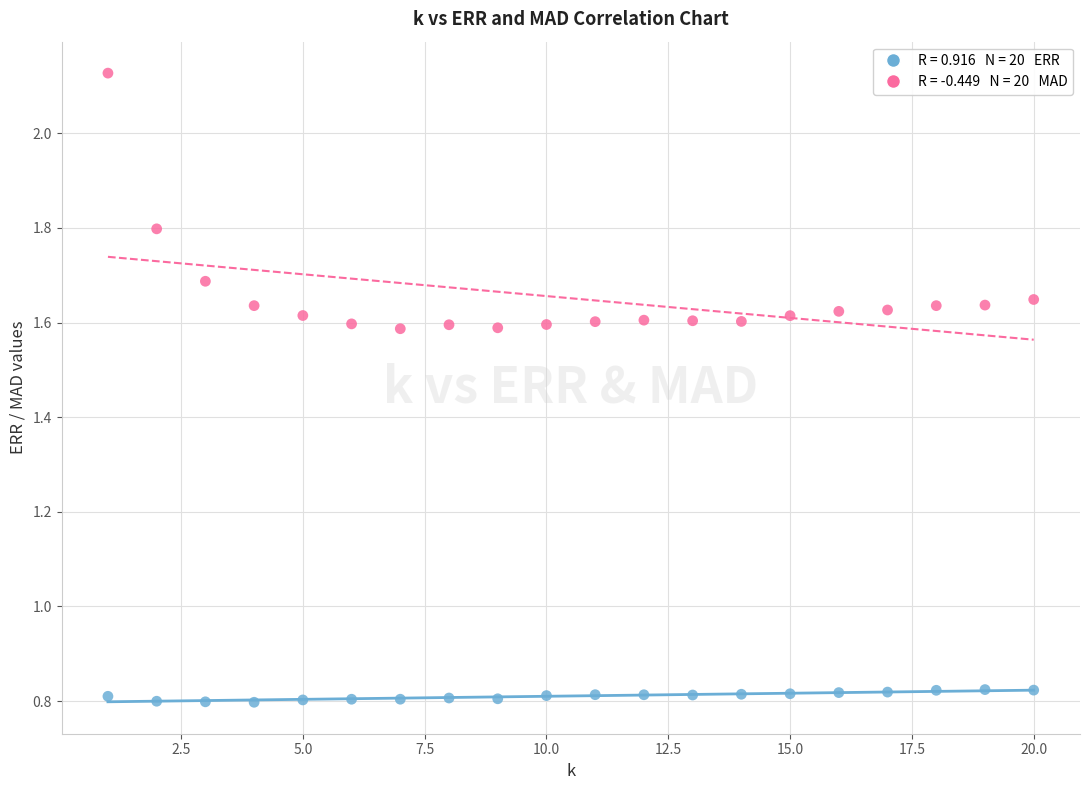

Across all data points, what is the range of Y values (max minus min)?

1.3